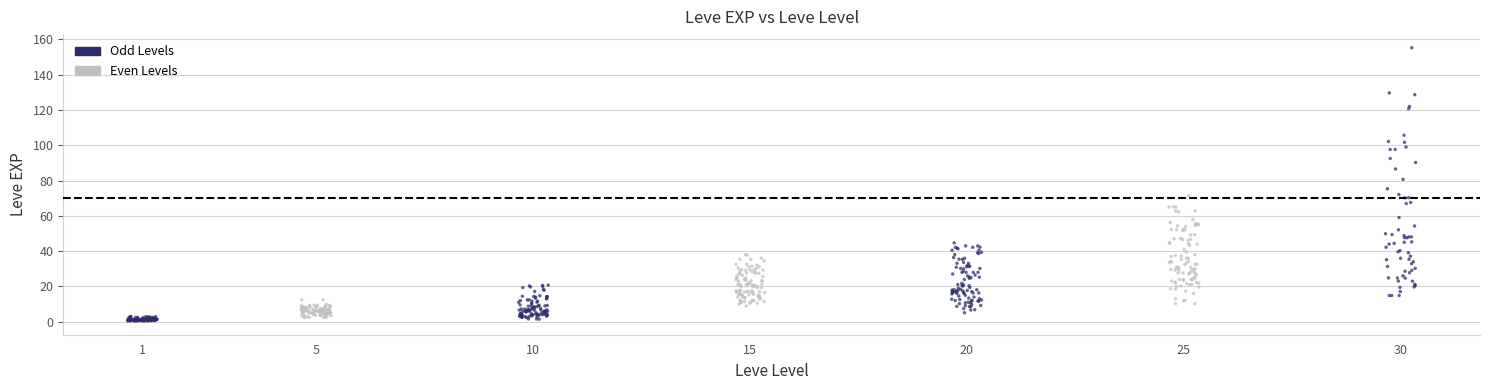

What is the range of X values (max minus min)?

29.7